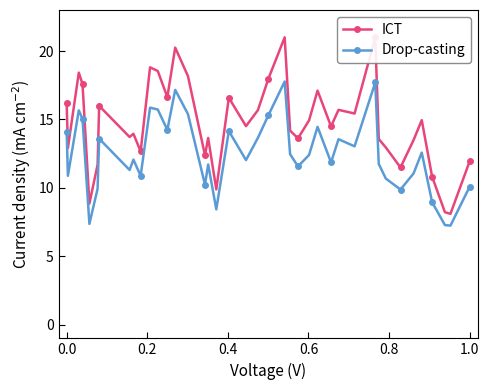

What are all the series names shown in the legend?

ICT, Drop-casting